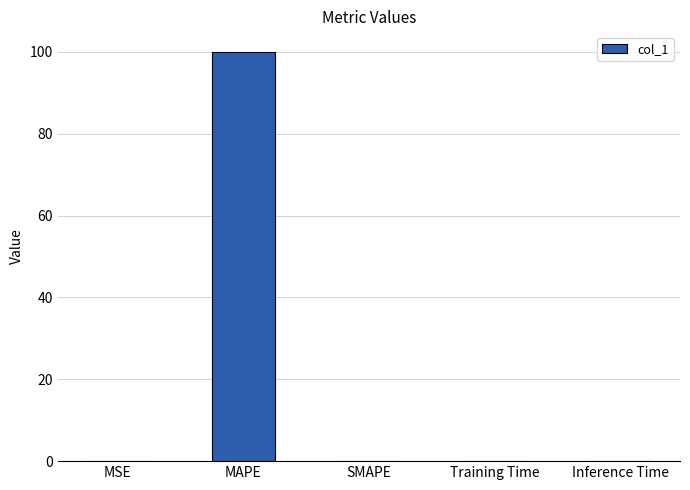

What is the change in value from MAPE to Training Time?

-100.0